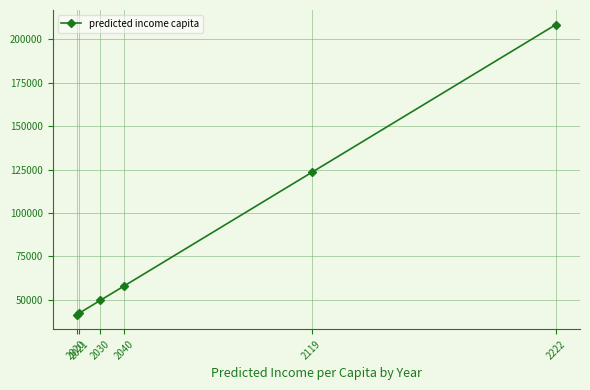

What is the average value?

87130.4